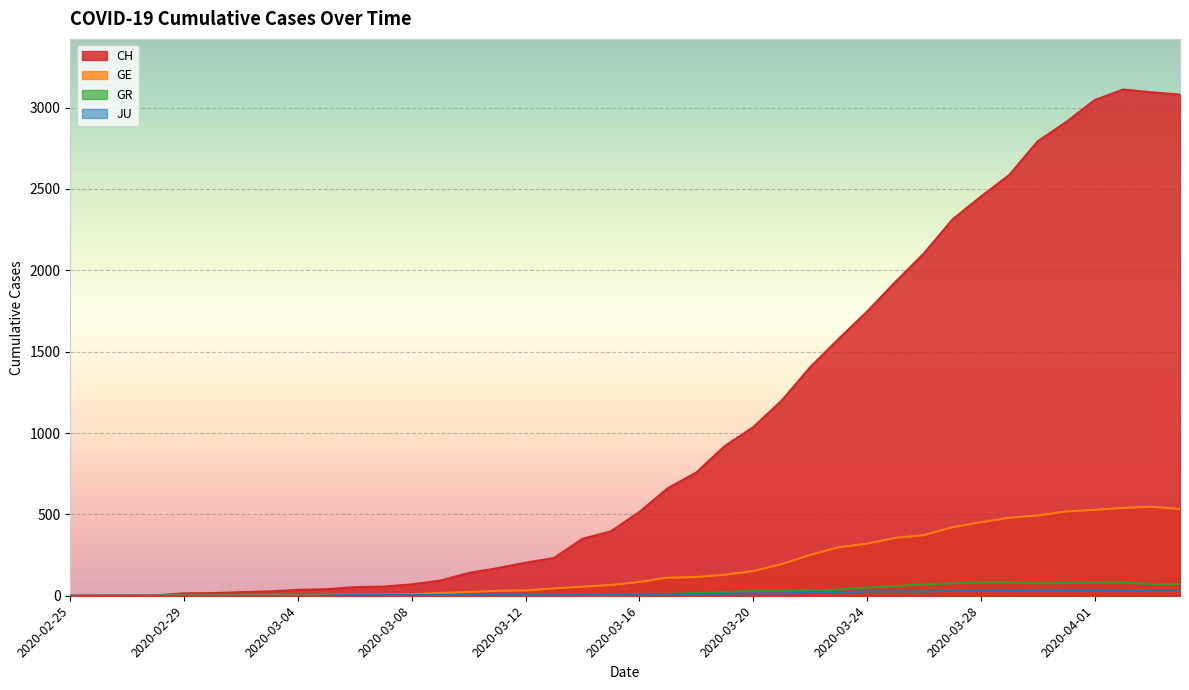

Where is the first local maximum for JU?

2020-03-20